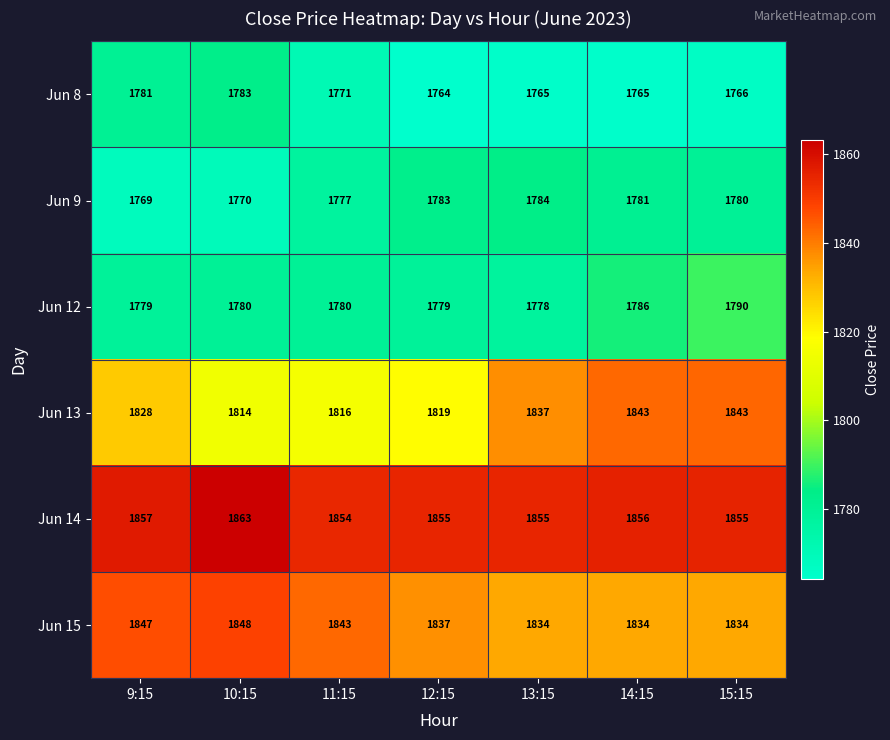

At which label does Jun 14 reach its peak?

10:15